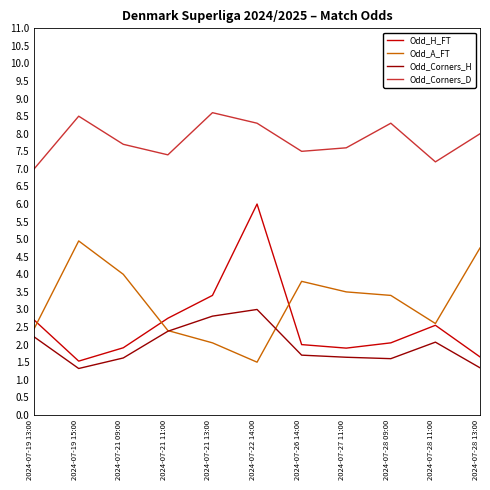

What position from the right is 2024-07-26 14:00?

5